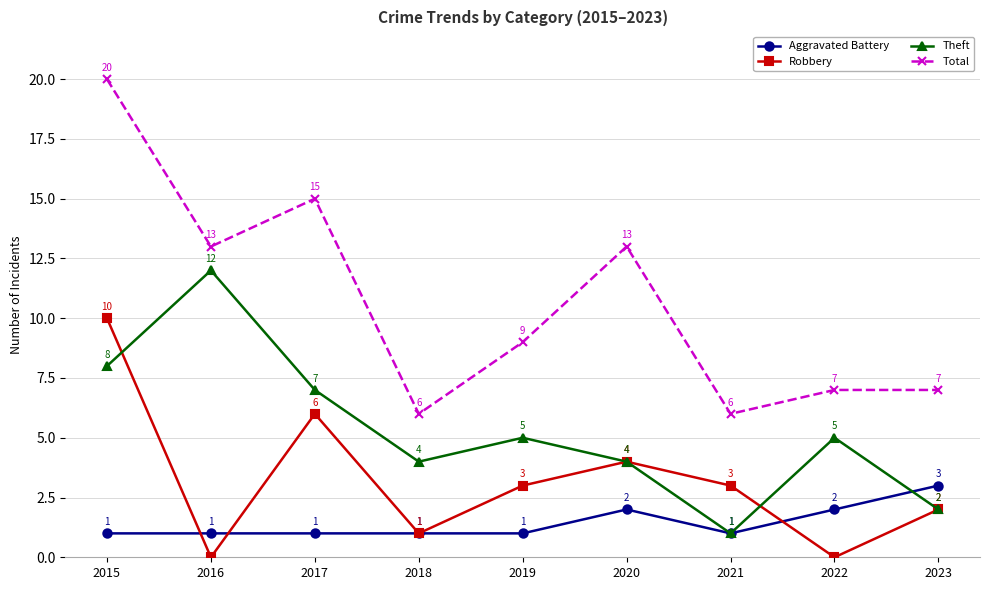

How many series are shown in this chart?

4